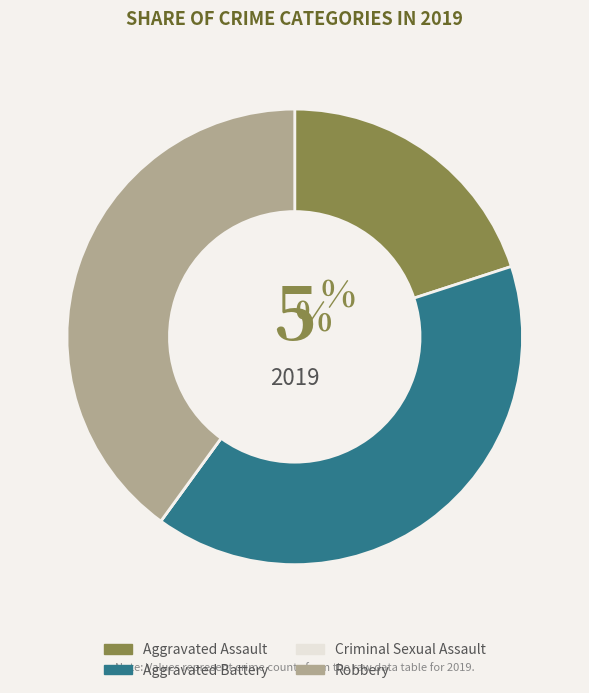

Is there a majority slice in this chart?

No